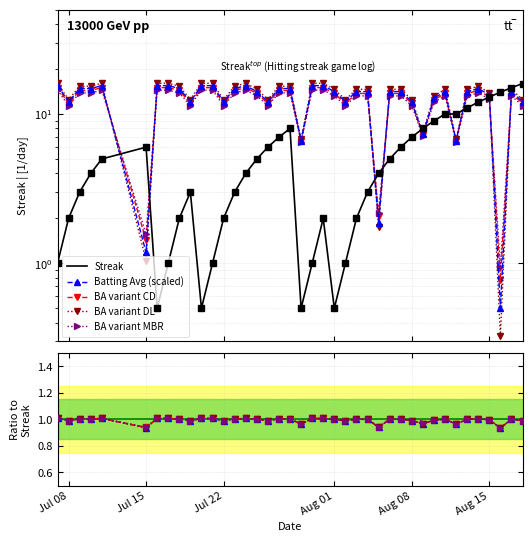

At which label does Streak reach its peak?

2010-08-18